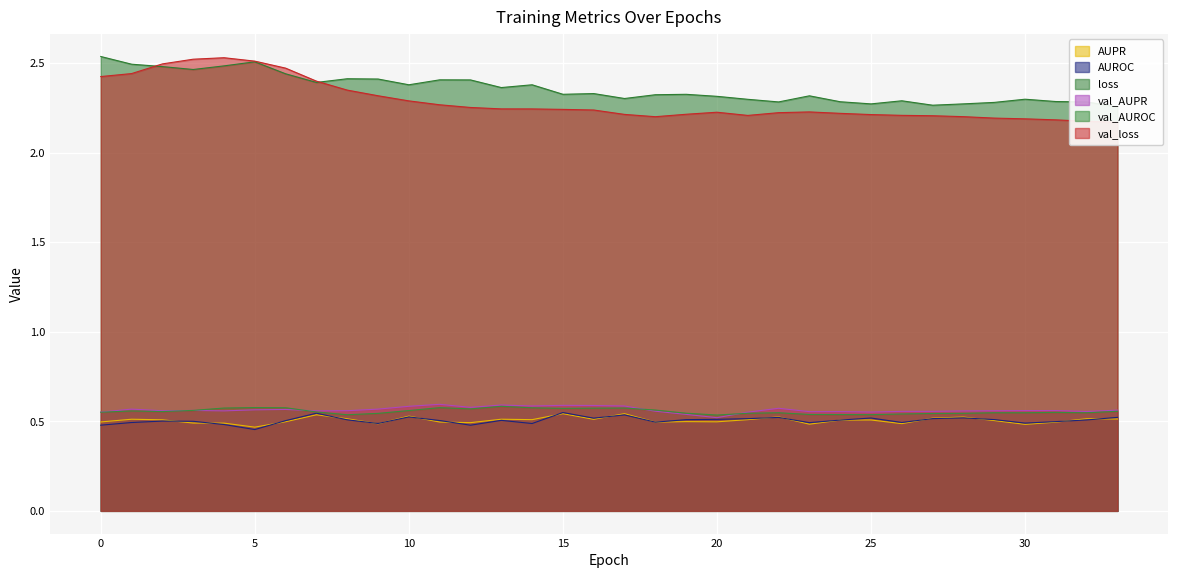

Rank the series by their maximum value, from highest to lowest.

loss, val_loss, val_AUPR, val_AUROC, AUROC, AUPR